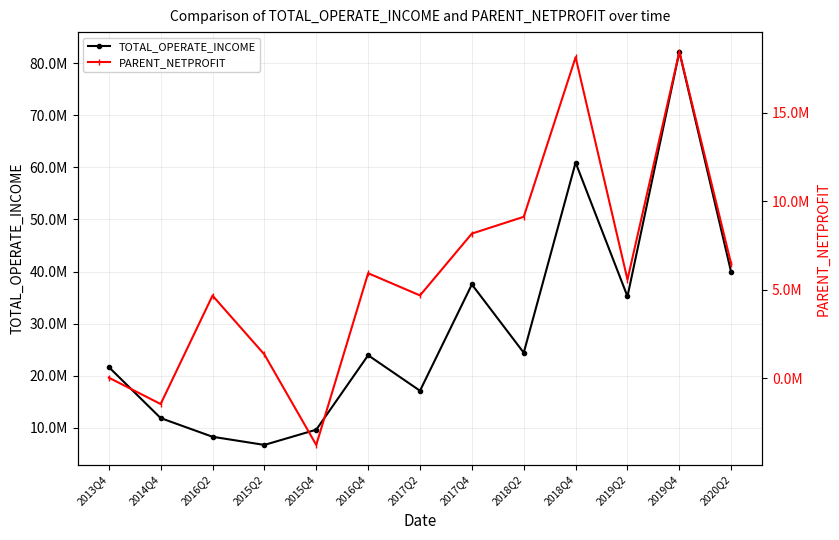

True or false: PARENT_NETPROFIT and TOTAL_OPERATE_INCOME intersect in this chart.

False